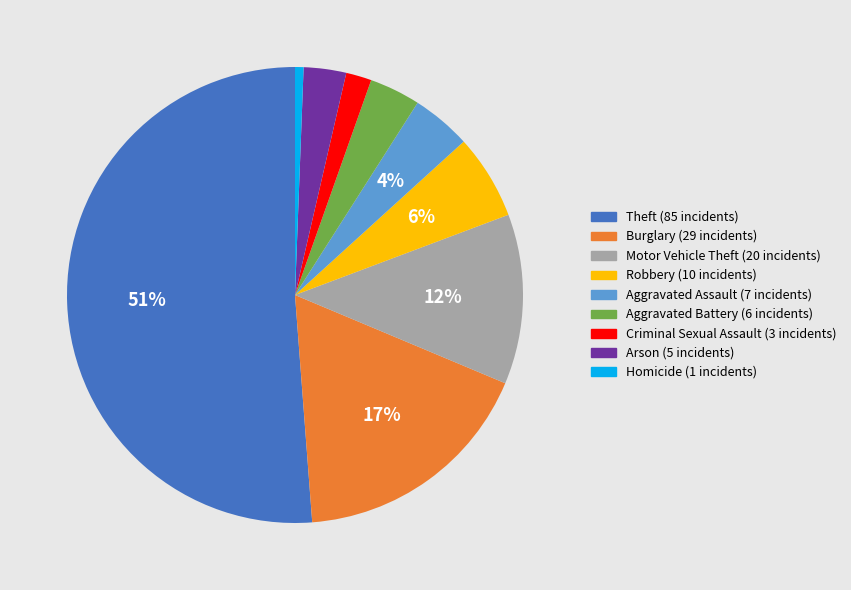

To the nearest percent, what is the combined percentage of Arson and Criminal Sexual Assault?

5%